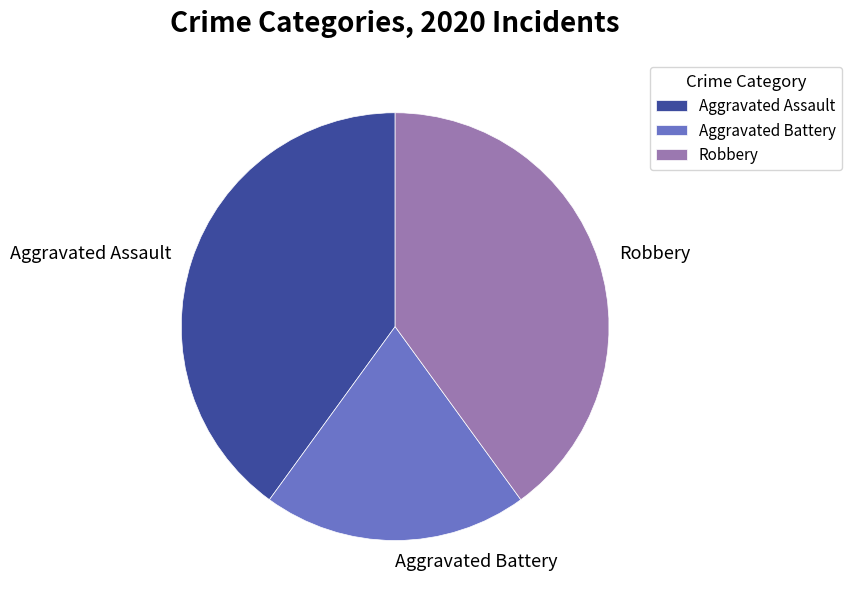

Is there any slice that represents more than half of the pie?

No